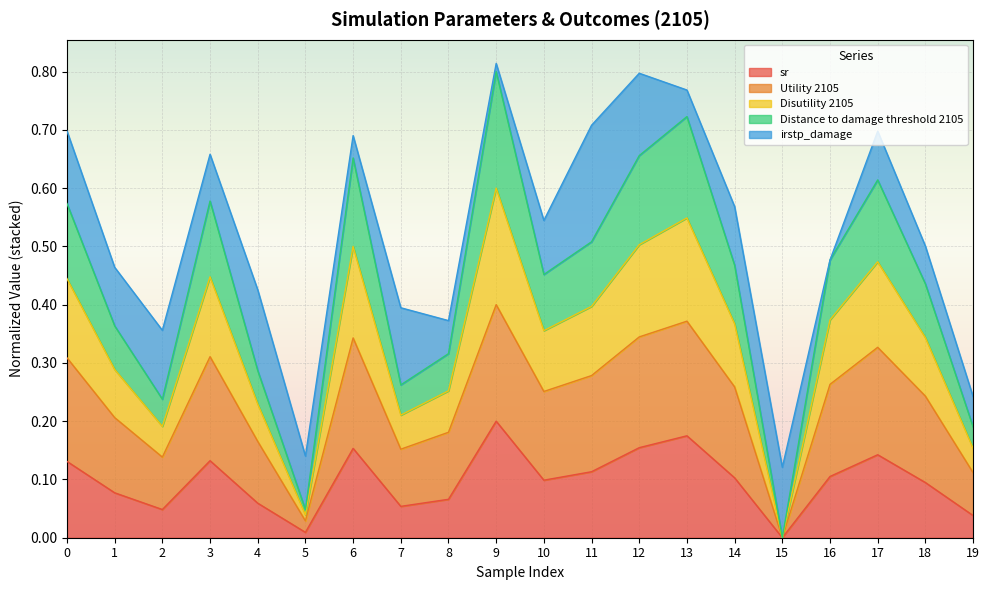

Does the chart display data point markers on the line(s)?

No